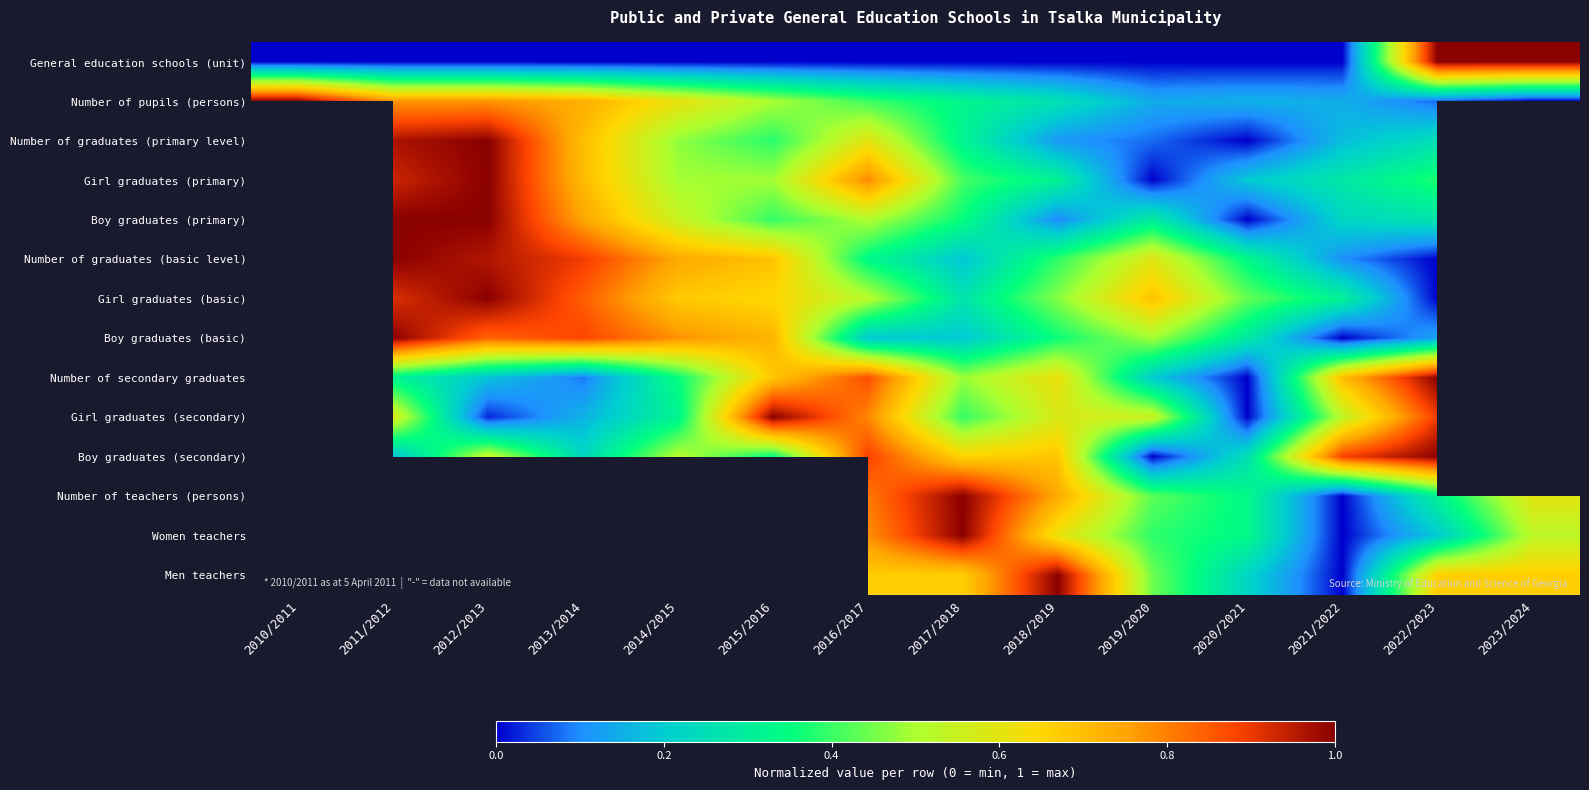

Which category has the lowest value across all series?

2010/2011